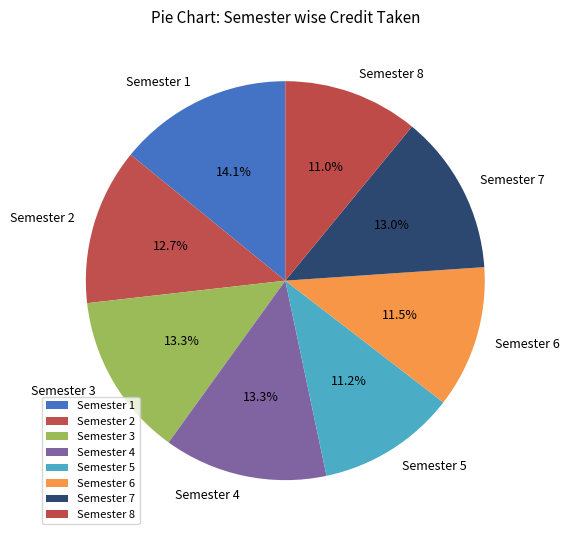

To the nearest percent, what portion does Semester 8 represent?

11%